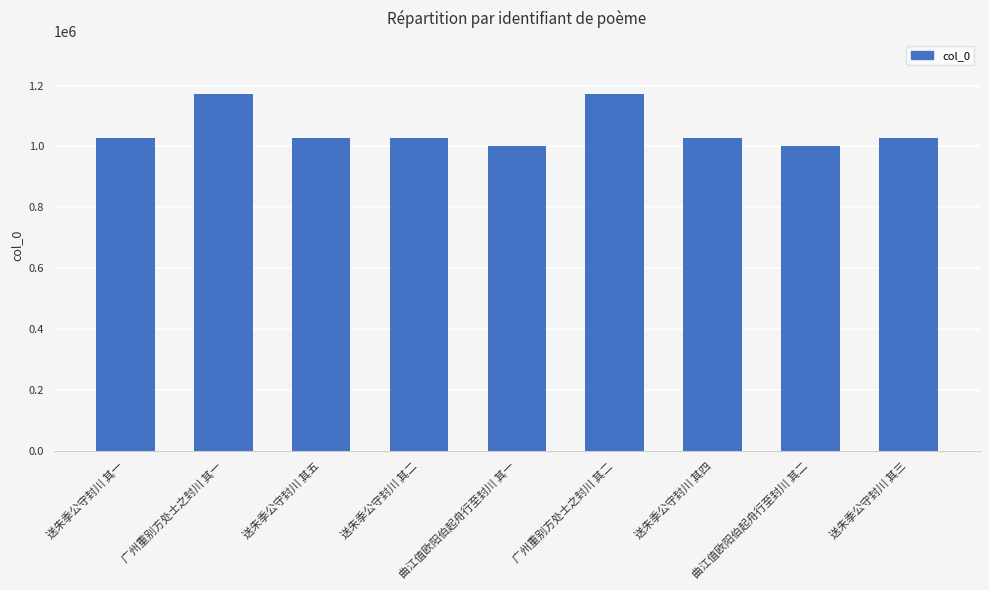

What is the value of the 2nd bar from the left?

1171719